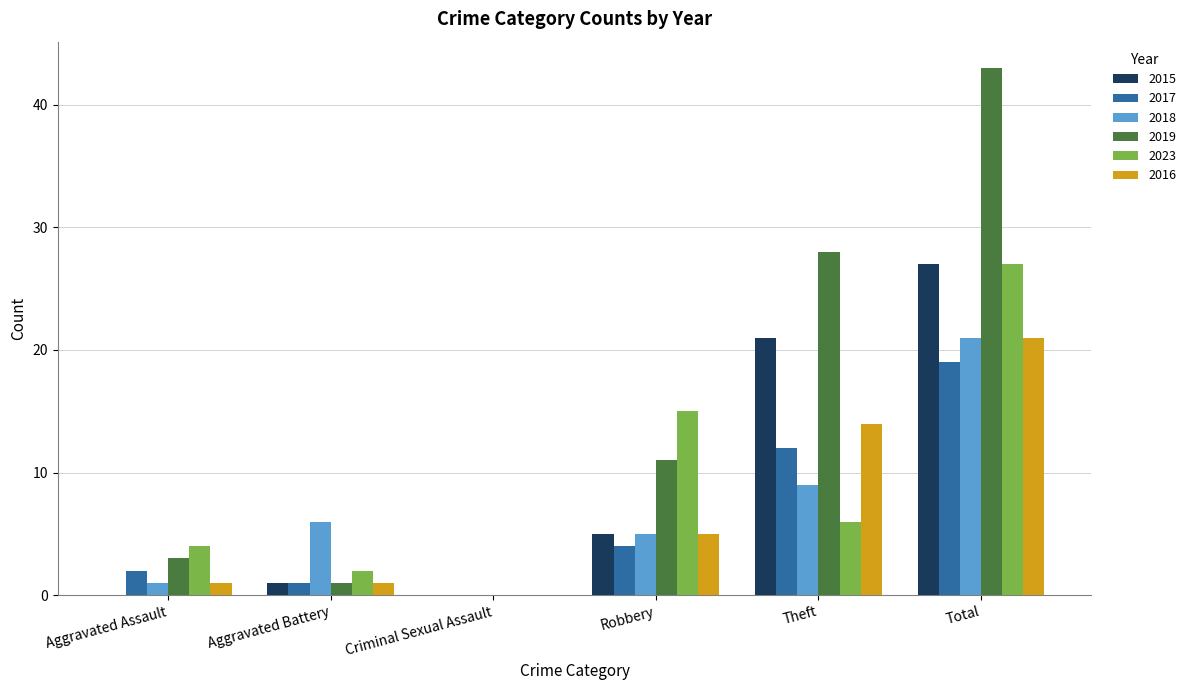

What is the sum of all 2017 values?

38